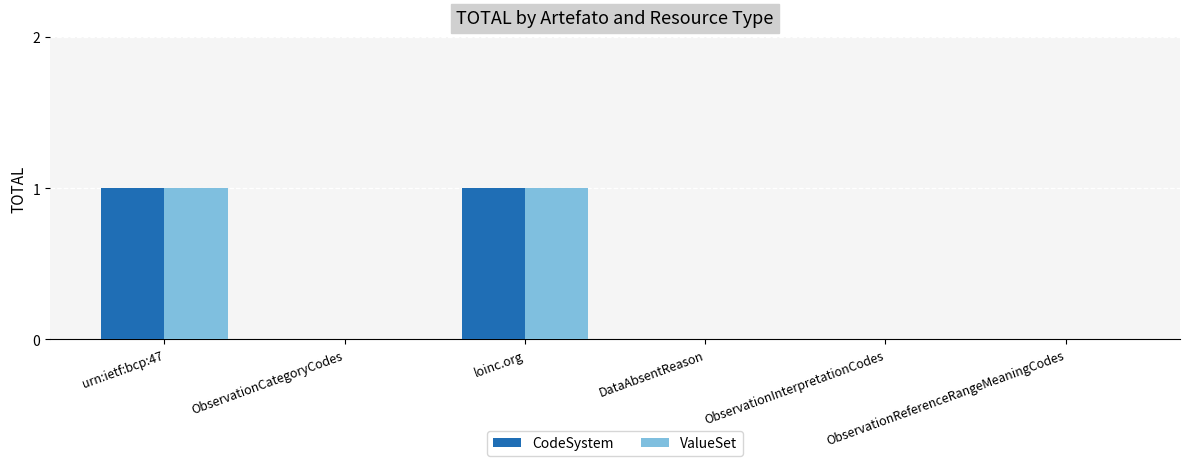

How many data points does each series have?

6